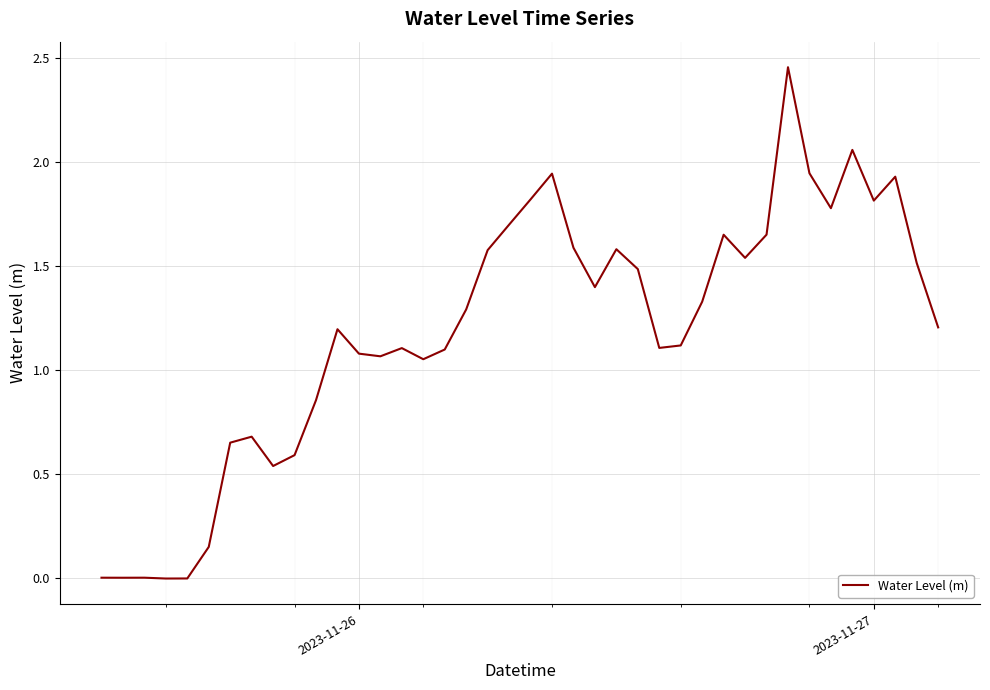

True or false: the data shows 1.1 at 2023-11-26.

True